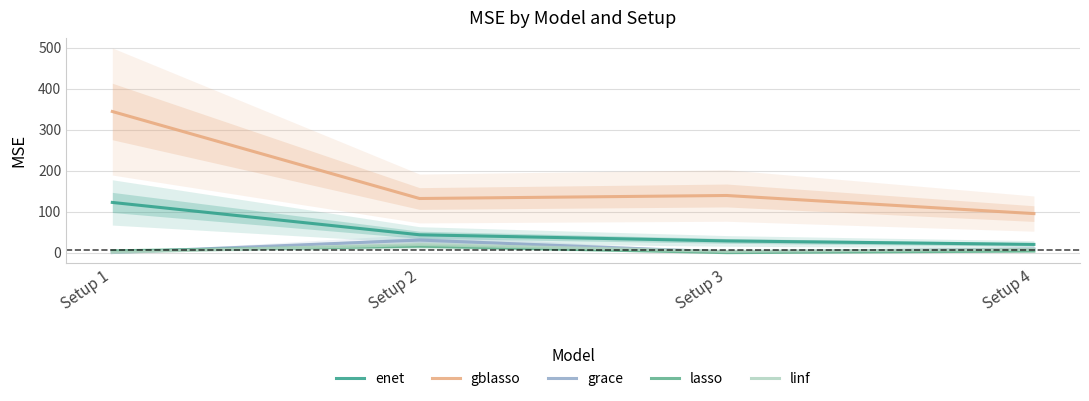

True or false: enet and gblasso intersect in this chart.

False